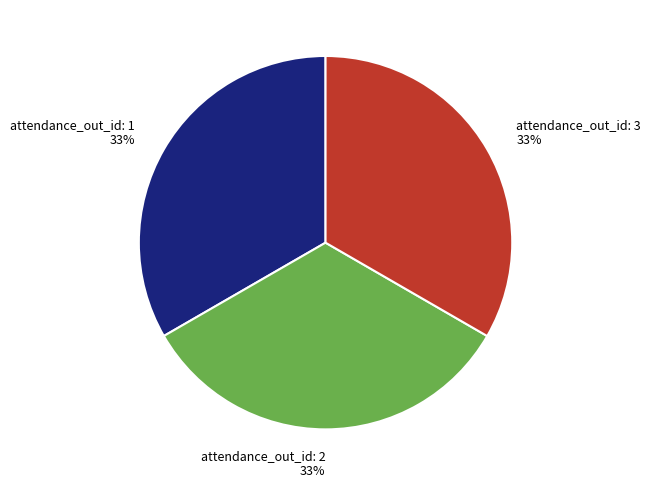

How many slices are in this pie chart?

3